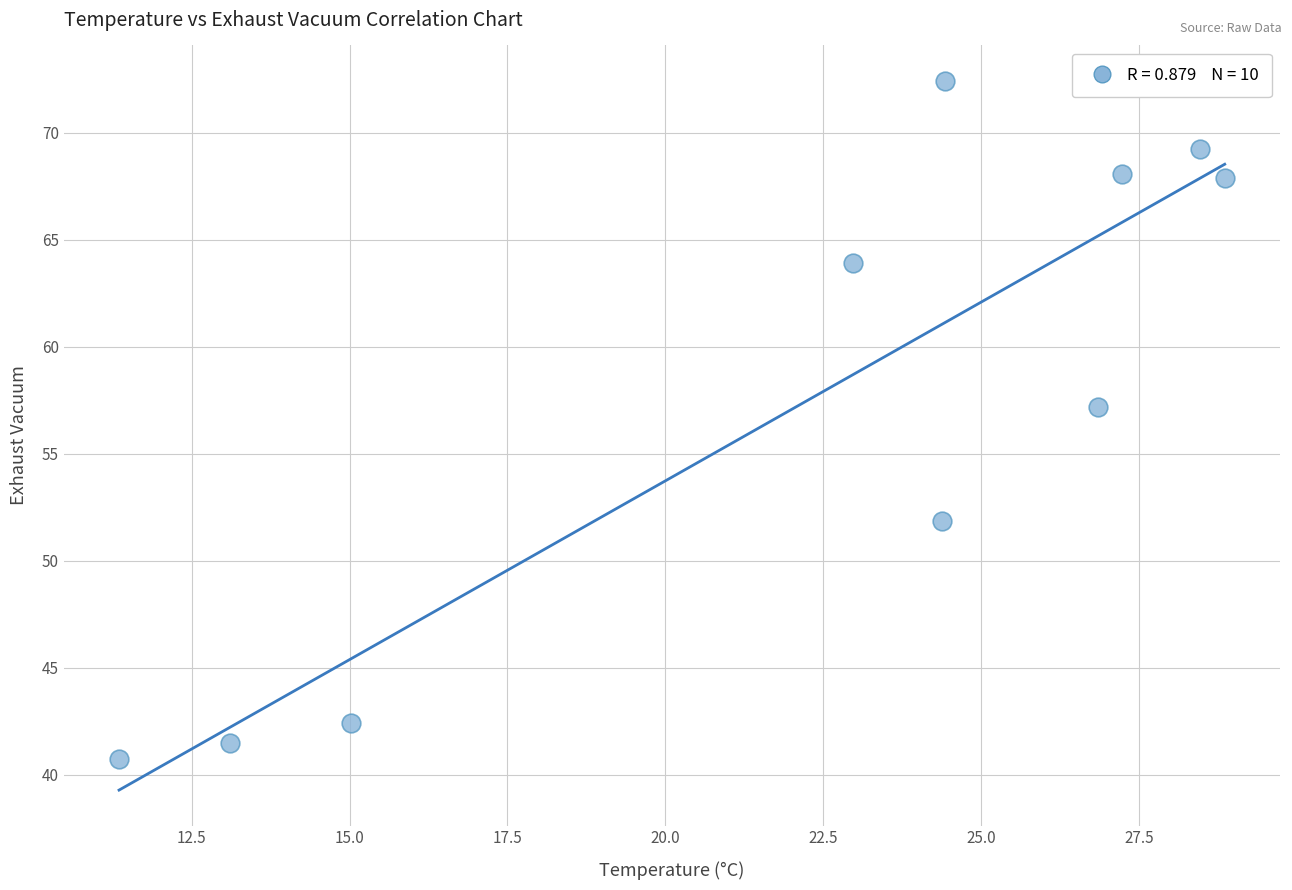

What is the average Y value?

57.5